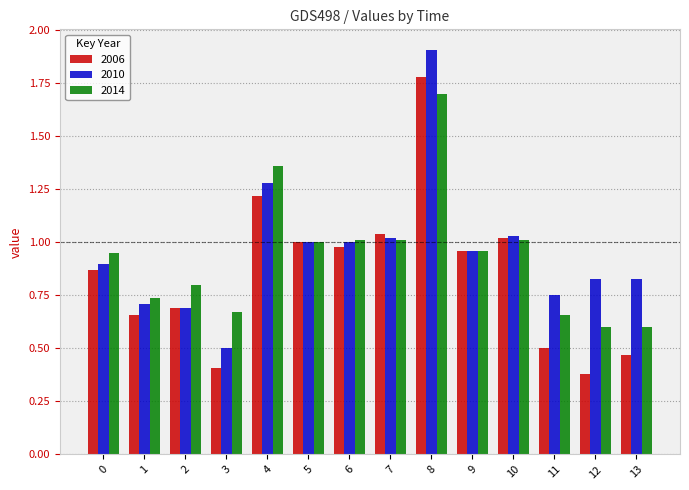

Count the number of categories in the chart.

14